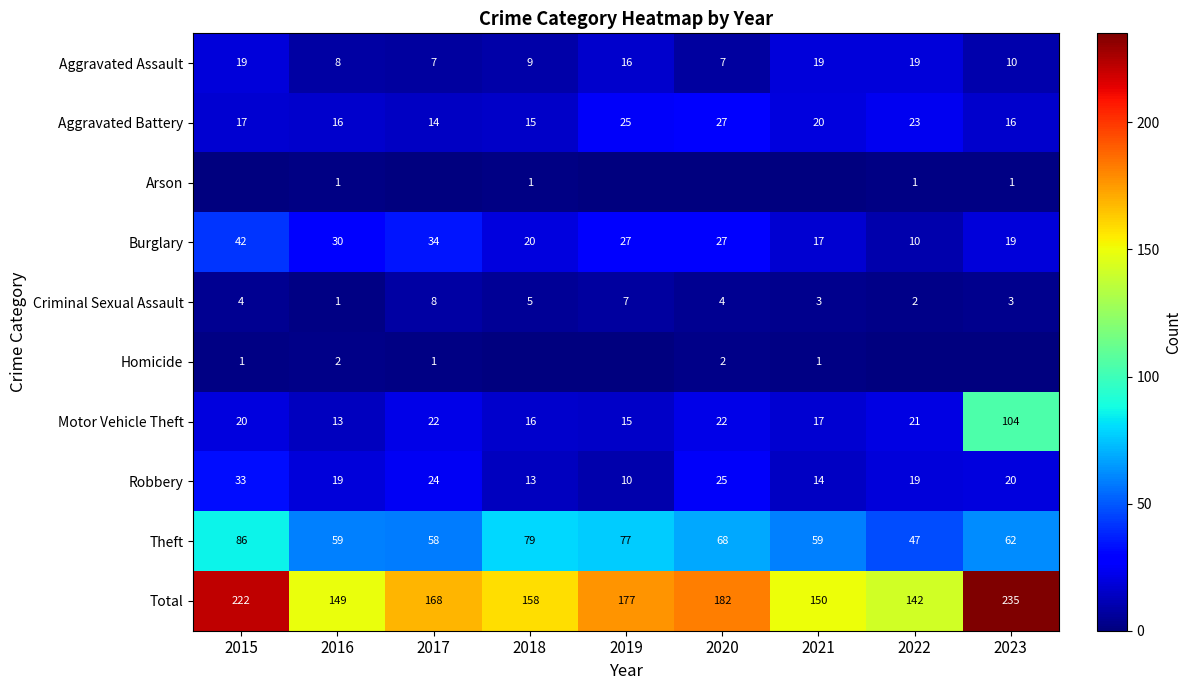

What is the total value across all series at 2018?

316